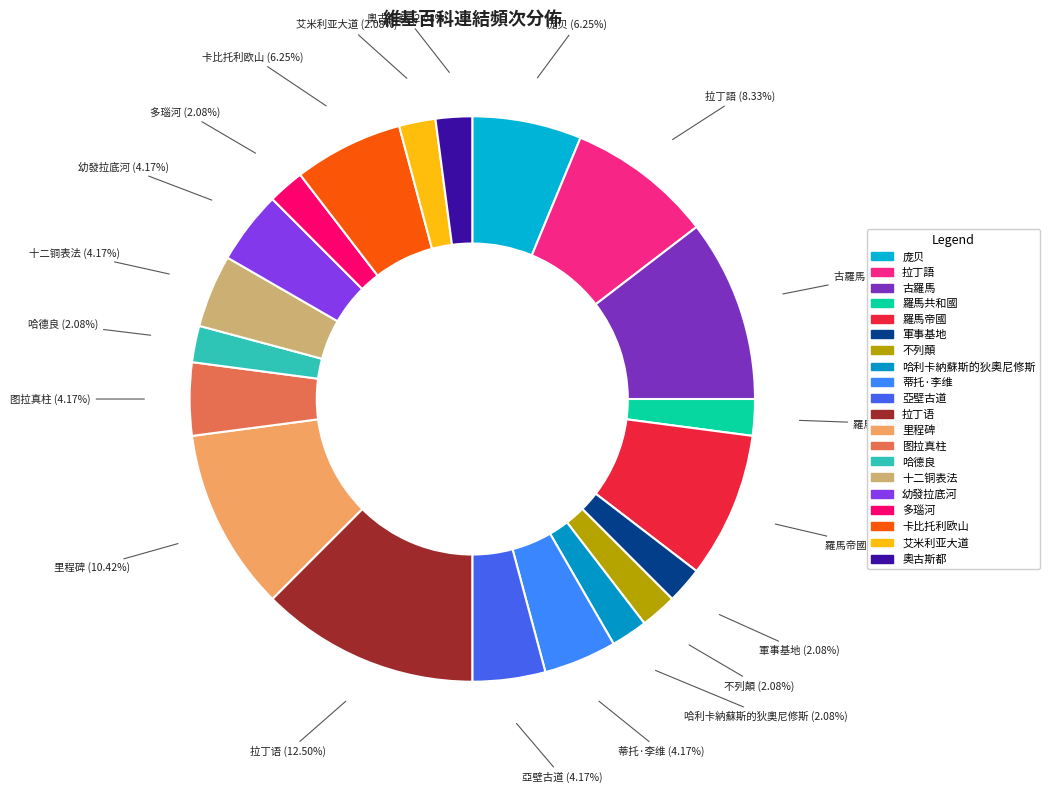

Approximately how many times larger is the value at 图拉真柱 compared to 羅馬帝國?

0.5